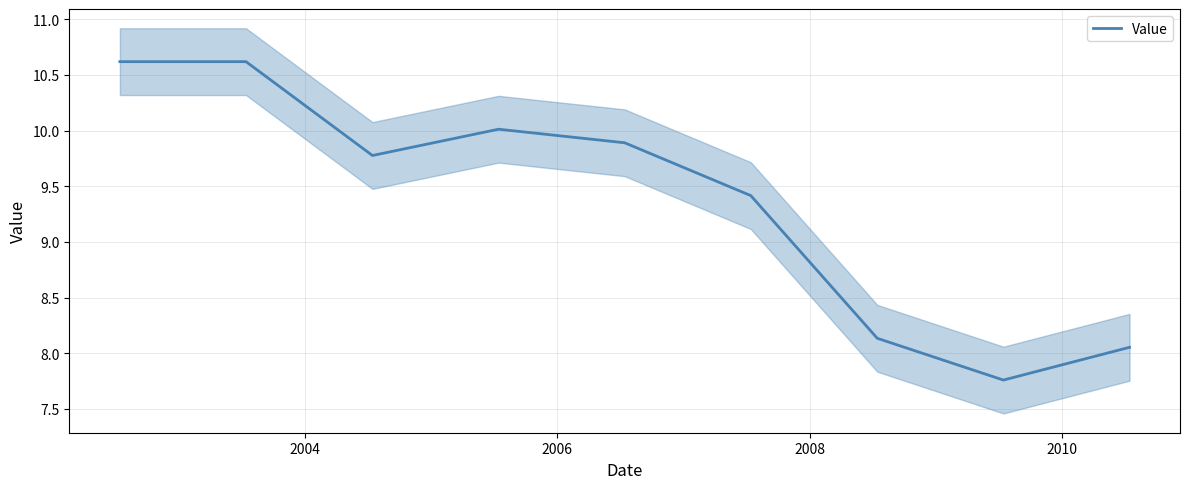

How many categories are shown in the chart?

9